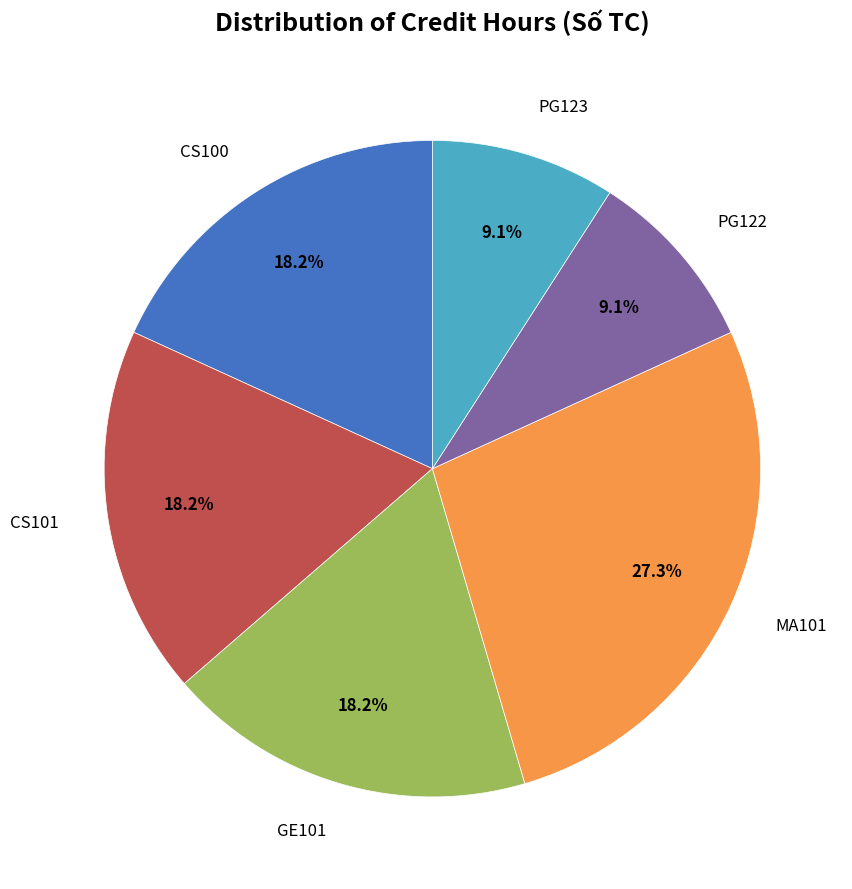

Does any single category account for the majority?

No